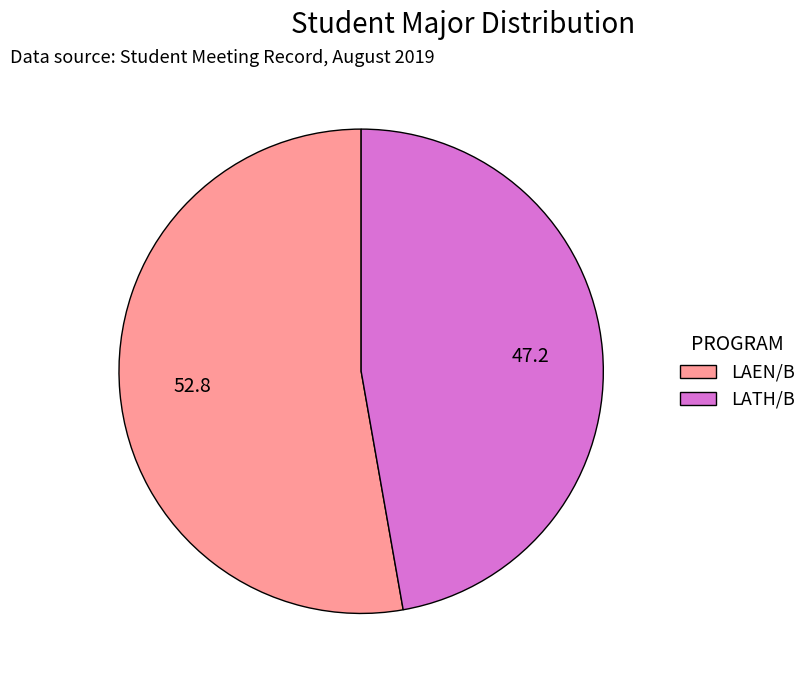

The LAEN/B slice represents 53% of the pie. True or false?

True